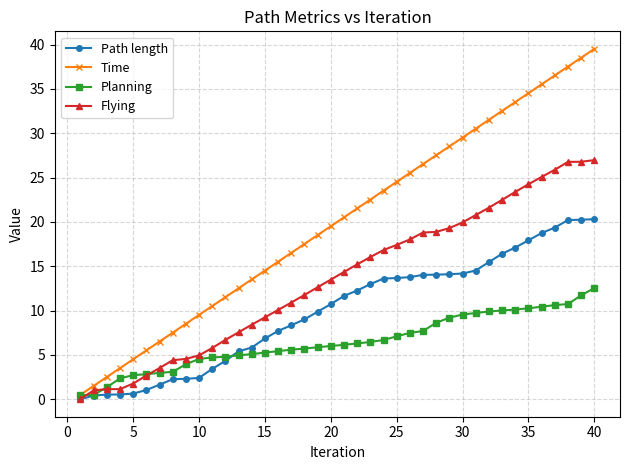

Which series has the largest total across all categories?

Time